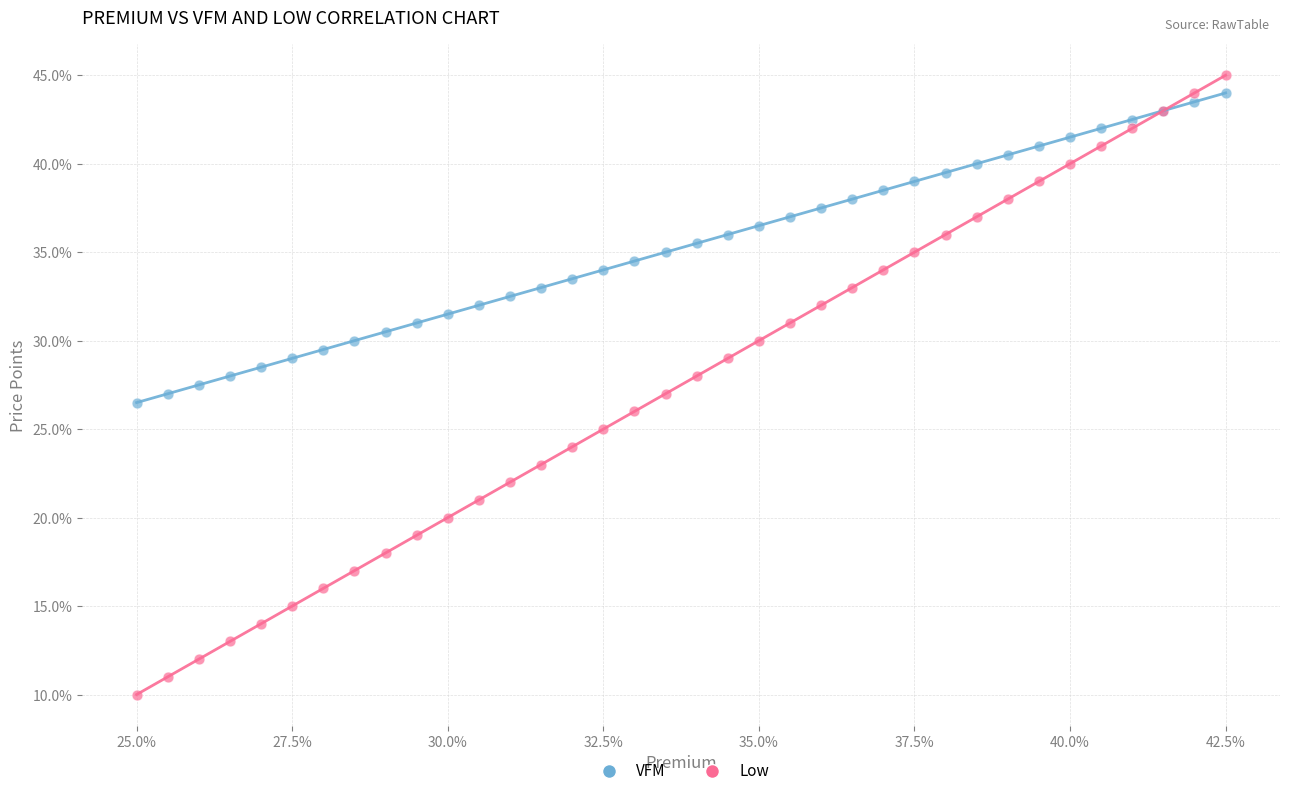

What is the X range (max minus min) for the scatter plot?

17.5